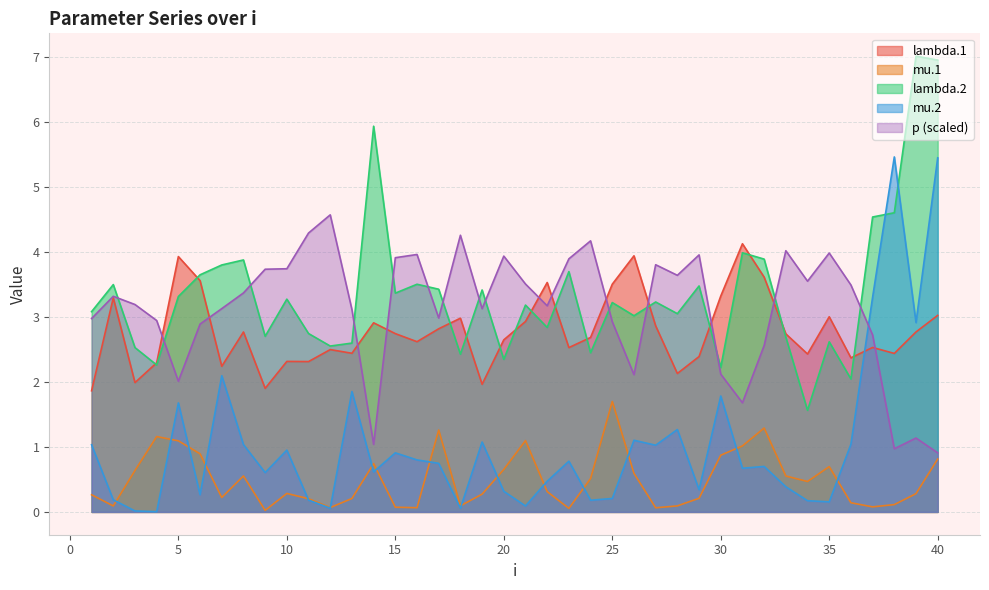

Which series changed the most between 14 and 17?

lambda.2